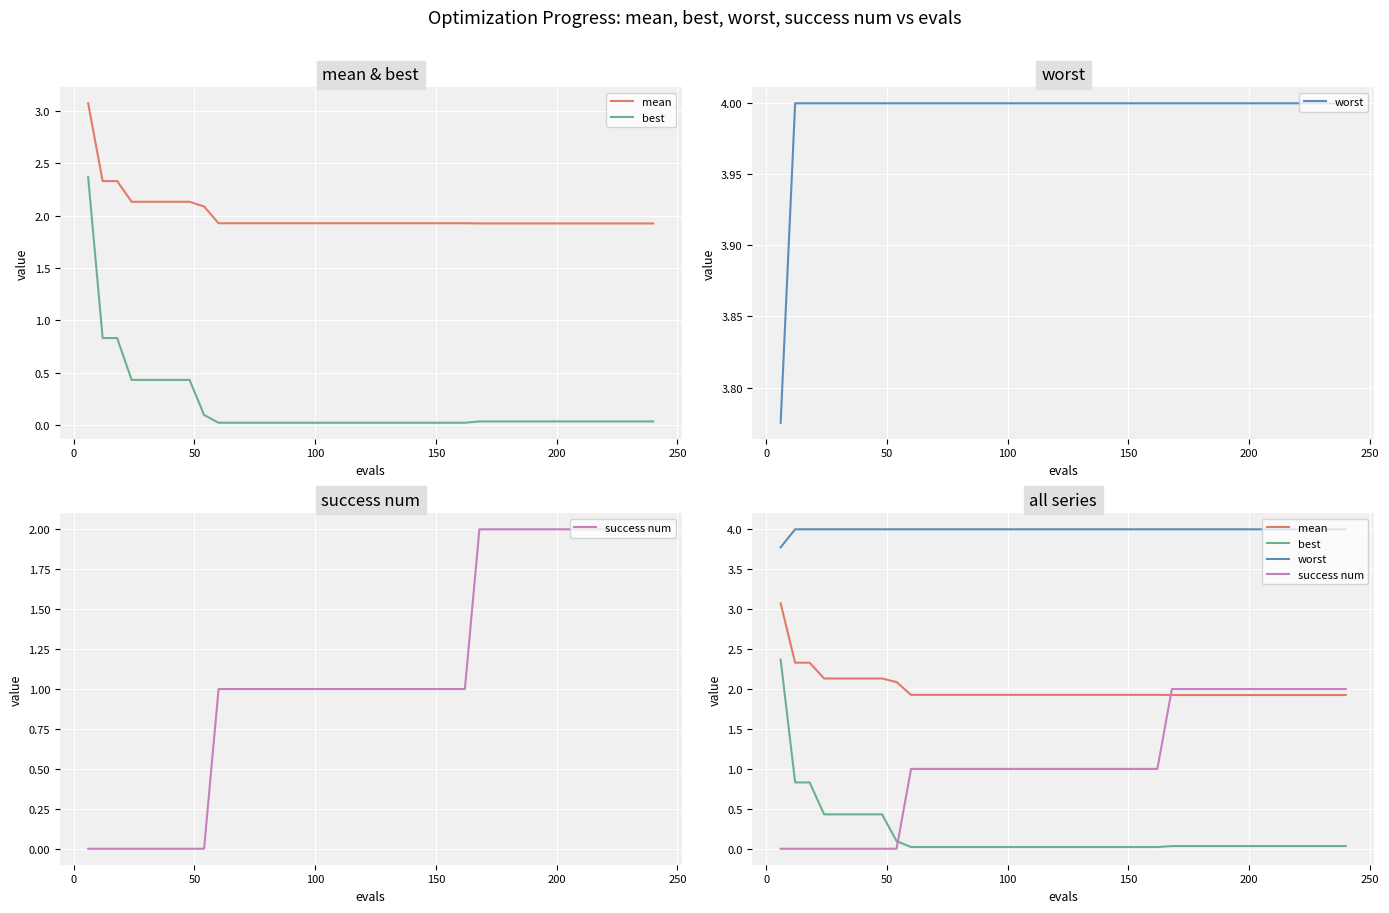

How many lines are shown in the chart?

4